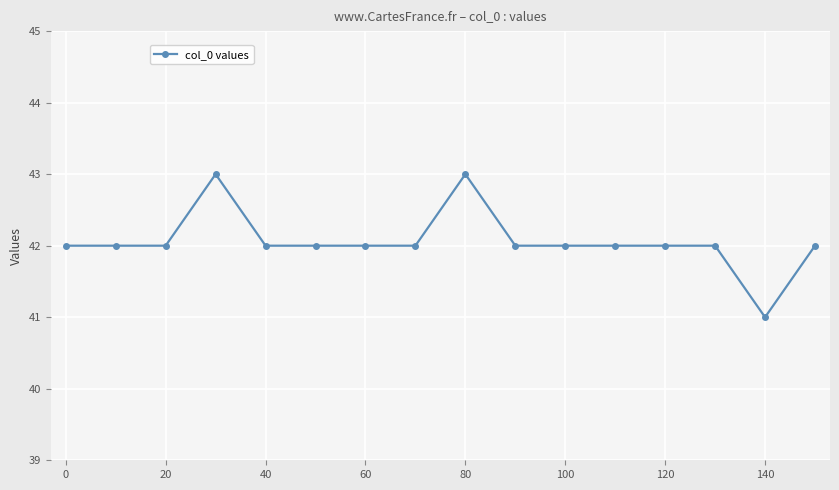

What is the maximum value shown in the chart?

43